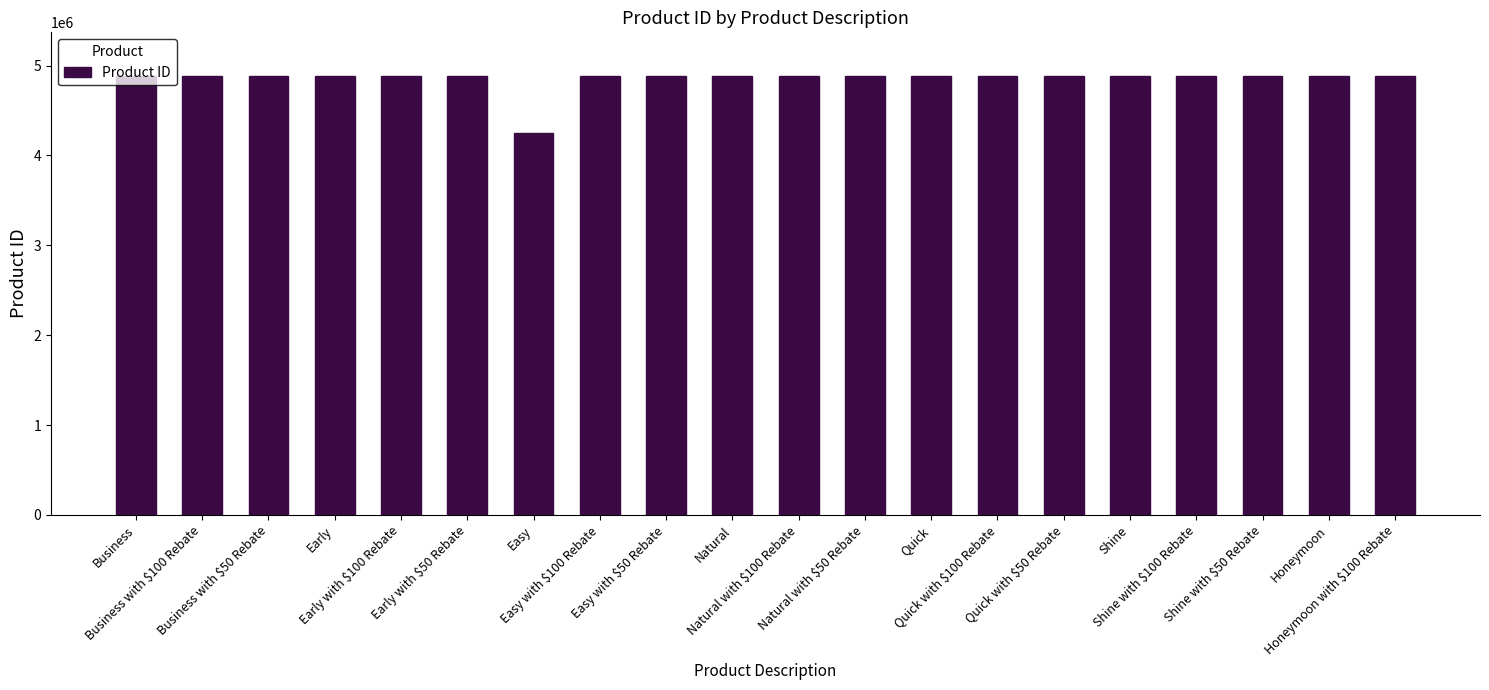

What is the value of the 17th bar from the left?

4881497